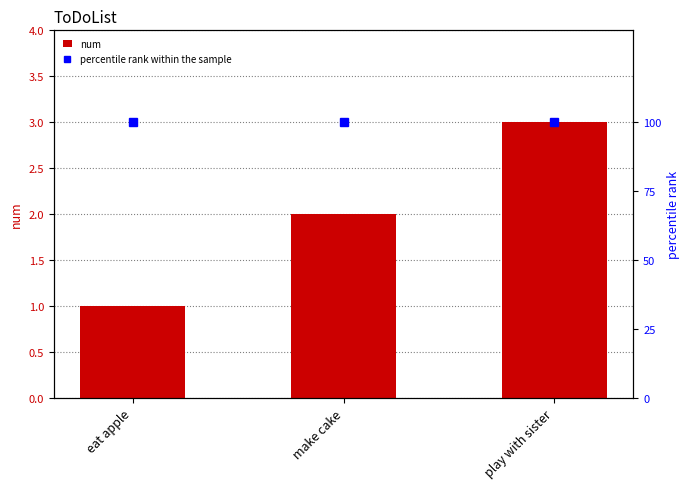

What is the label of the 1st bar from the left?

eat apple